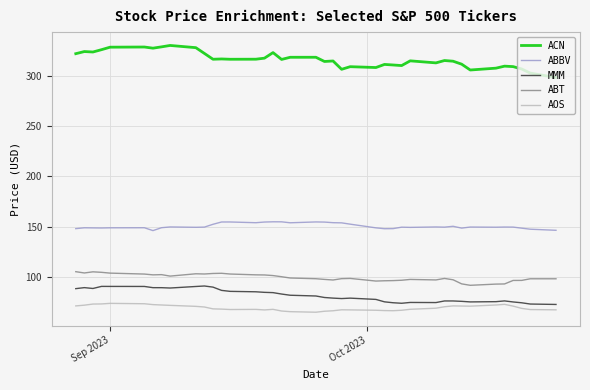

Which series has the largest range (max minus min)?

ACN